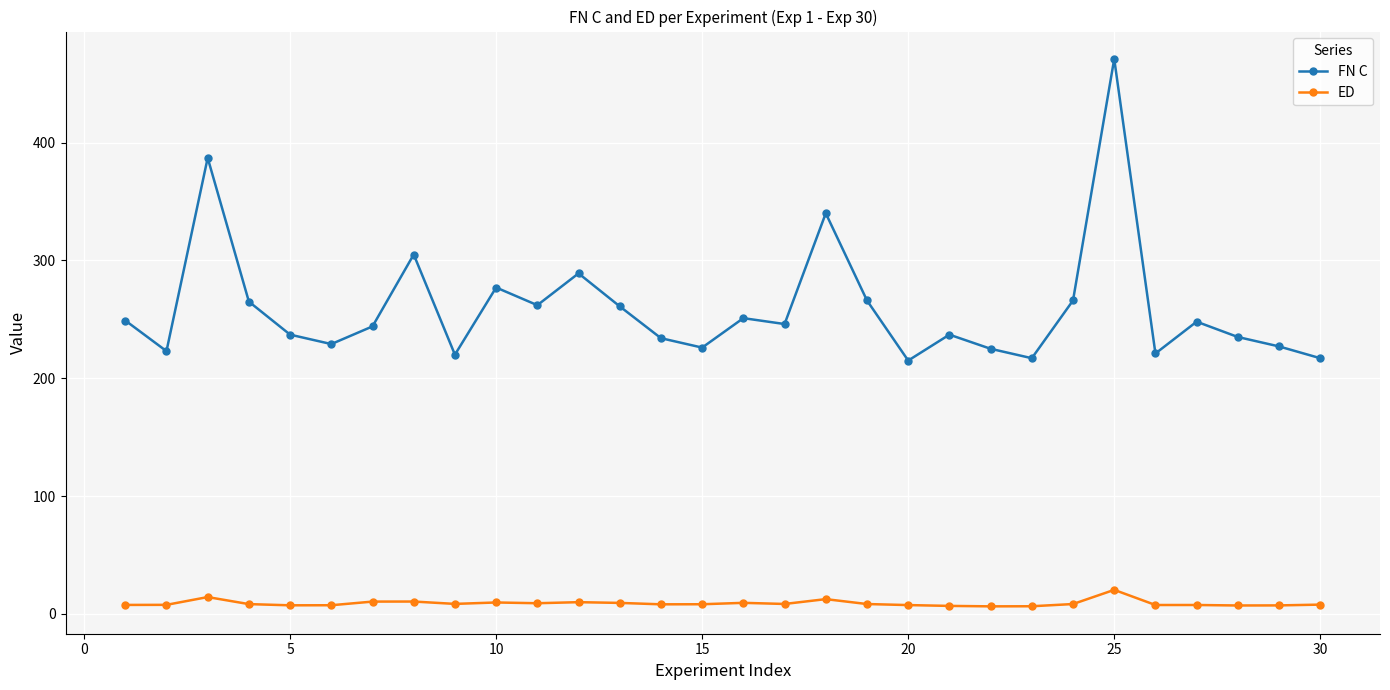

What is the difference between the maximum and minimum values in the ED series?

14.0